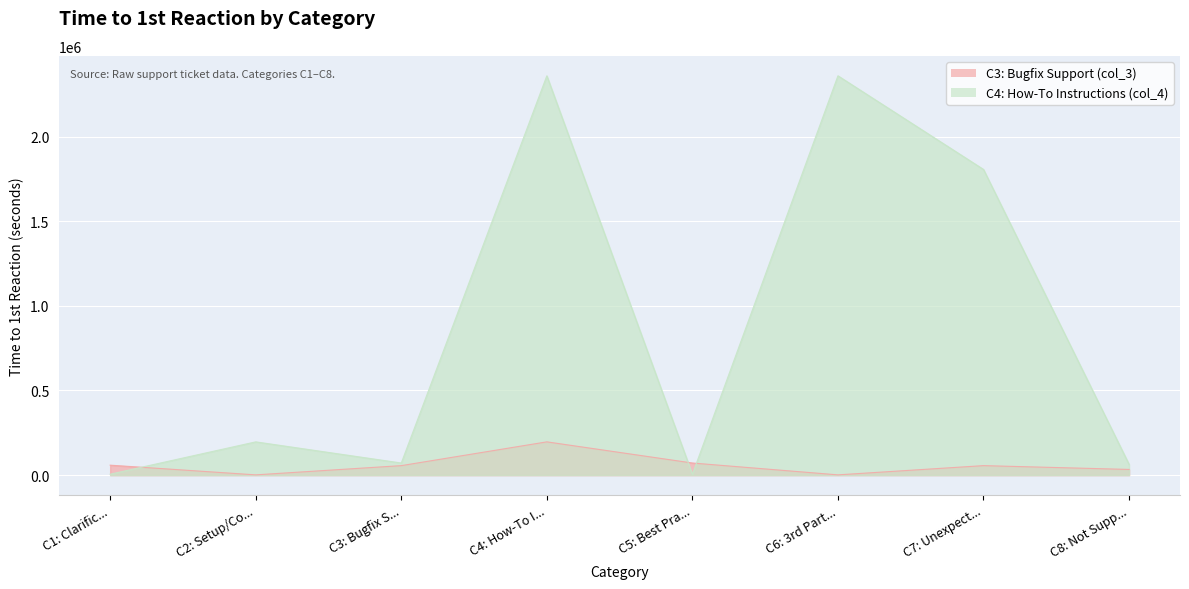

What is the difference between the maximum and minimum values in the C3: Bugfix Support (col_3) series?

194911